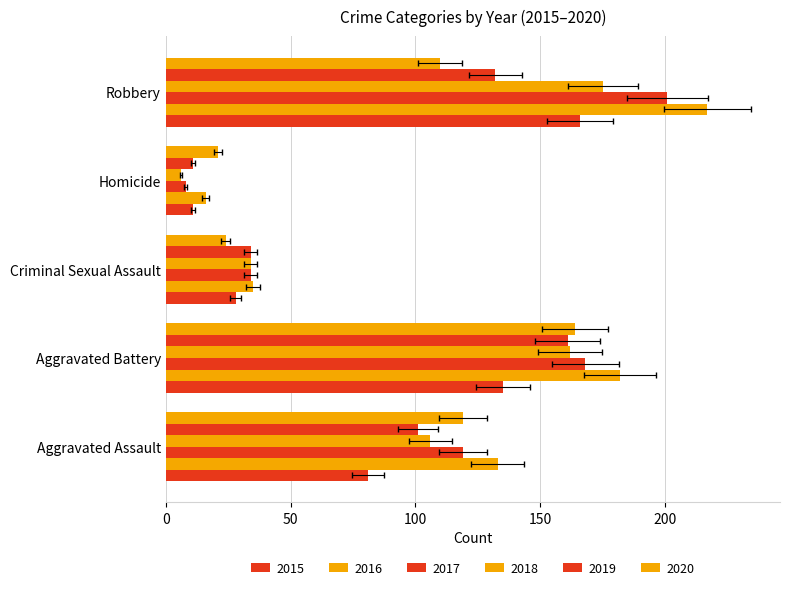

Reading right to left, extract all data points from this chart.

2015: Robbery=166	Homicide=11	Criminal Sexual Assault=28	Aggravated Battery=135	Aggravated Assault=81
2016: Robbery=217	Homicide=16	Criminal Sexual Assault=35	Aggravated Battery=182	Aggravated Assault=133
2017: Robbery=201	Homicide=8	Criminal Sexual Assault=34	Aggravated Battery=168	Aggravated Assault=119
2018: Robbery=175	Homicide=6	Criminal Sexual Assault=34	Aggravated Battery=162	Aggravated Assault=106
2019: Robbery=132	Homicide=11	Criminal Sexual Assault=34	Aggravated Battery=161	Aggravated Assault=101
2020: Robbery=110	Homicide=21	Criminal Sexual Assault=24	Aggravated Battery=164	Aggravated Assault=119